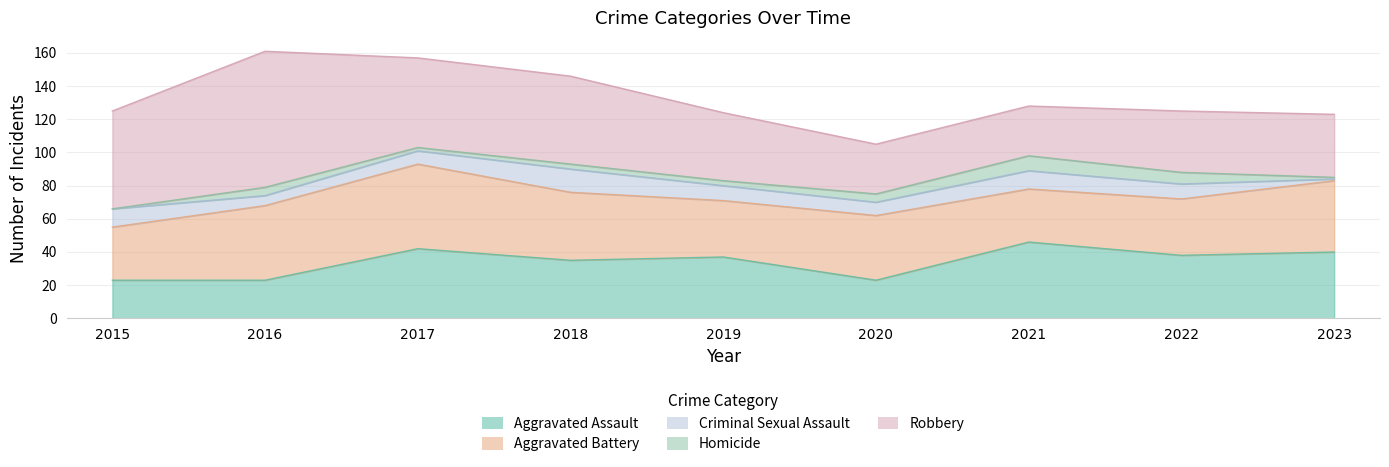

At which category is the sum across all series the highest?

2016